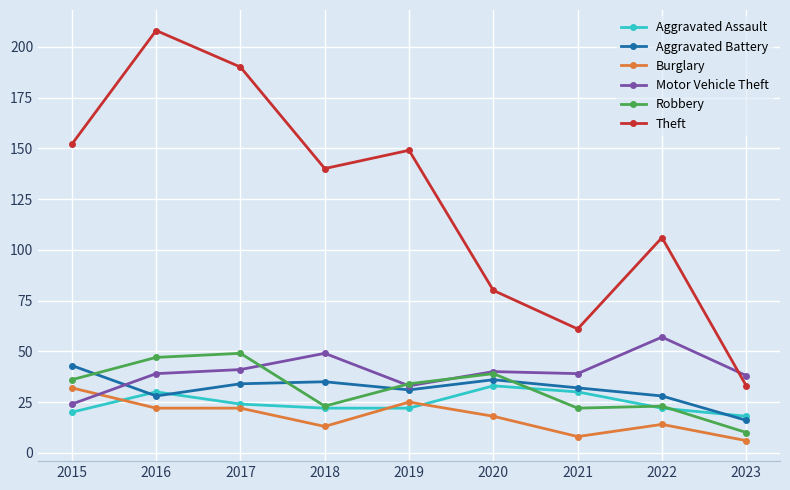

Is it true that Motor Vehicle Theft equals 14 at 2020?

False